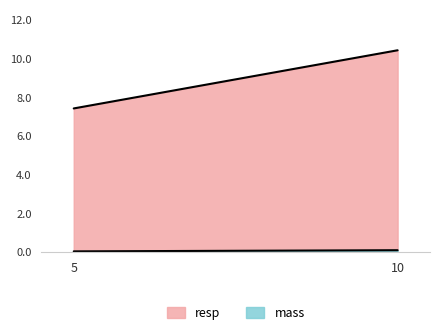

What is the difference between the mass values at 5 and 10?

0.1